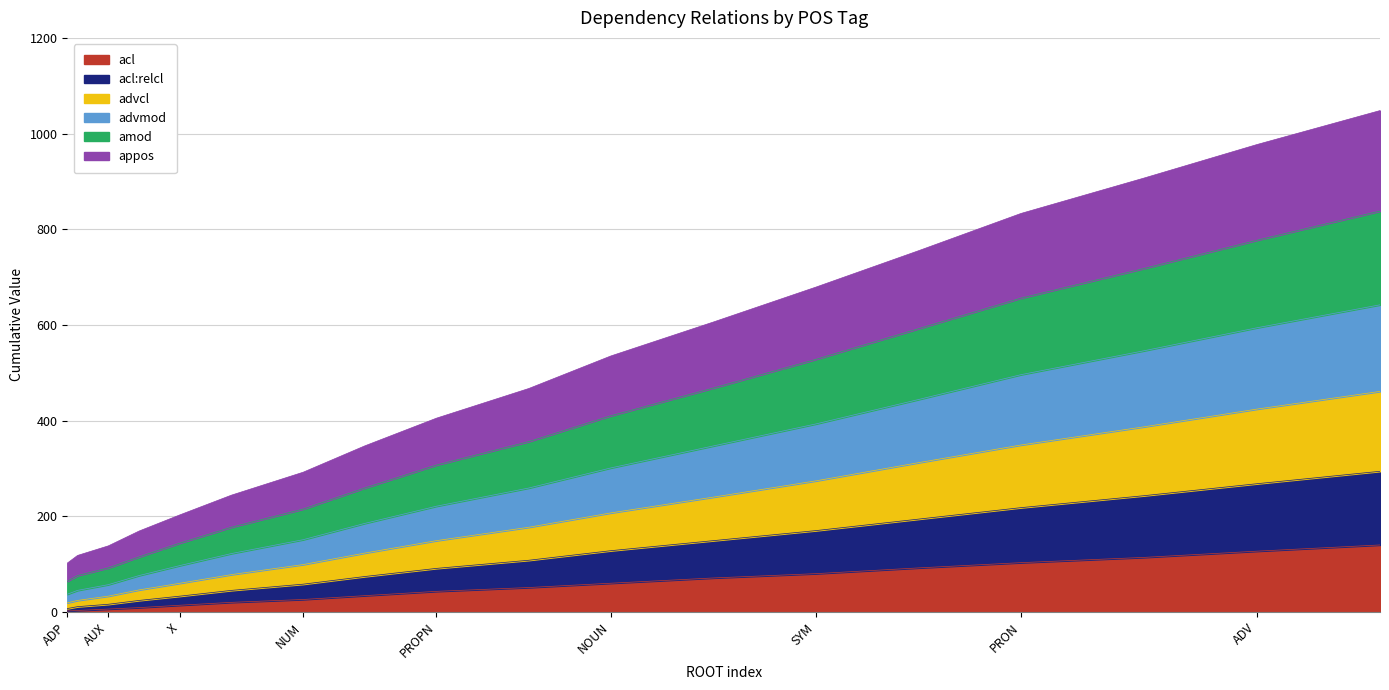

What is the label of the 2nd point from the right?

ADV